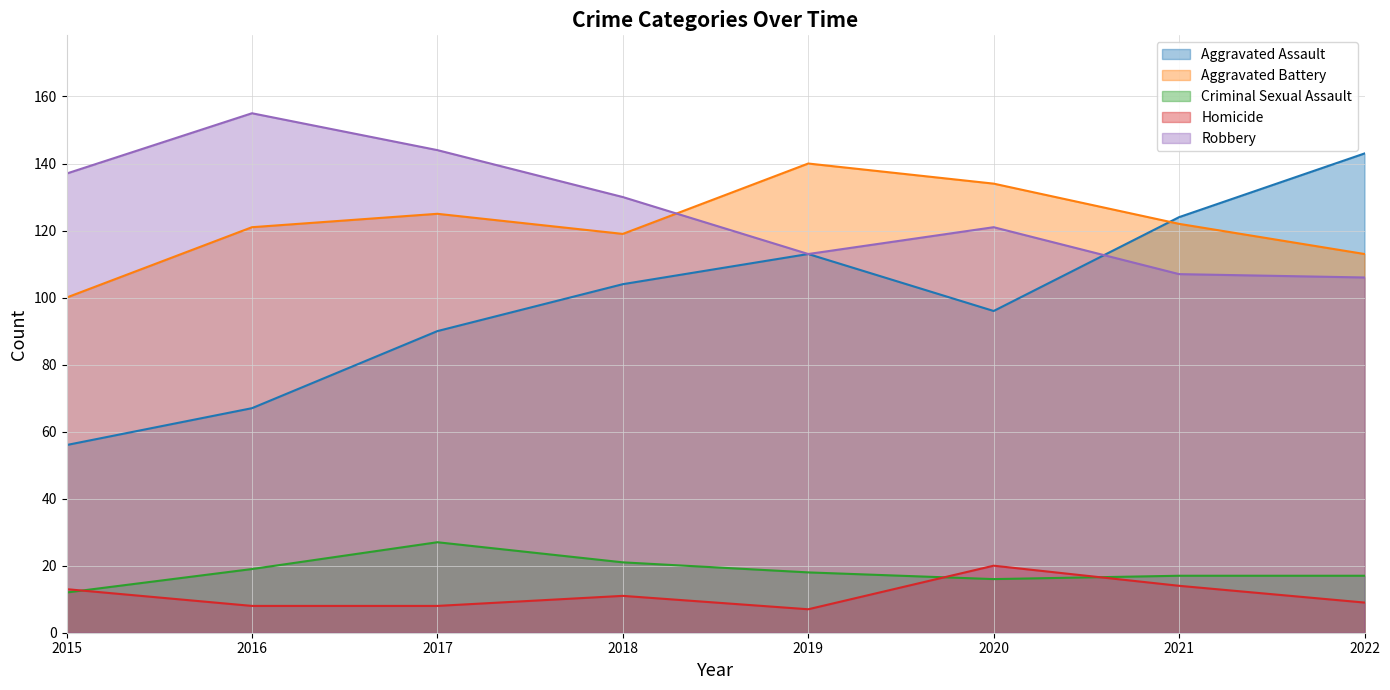

What is the difference between the highest and lowest values at 2017?

136